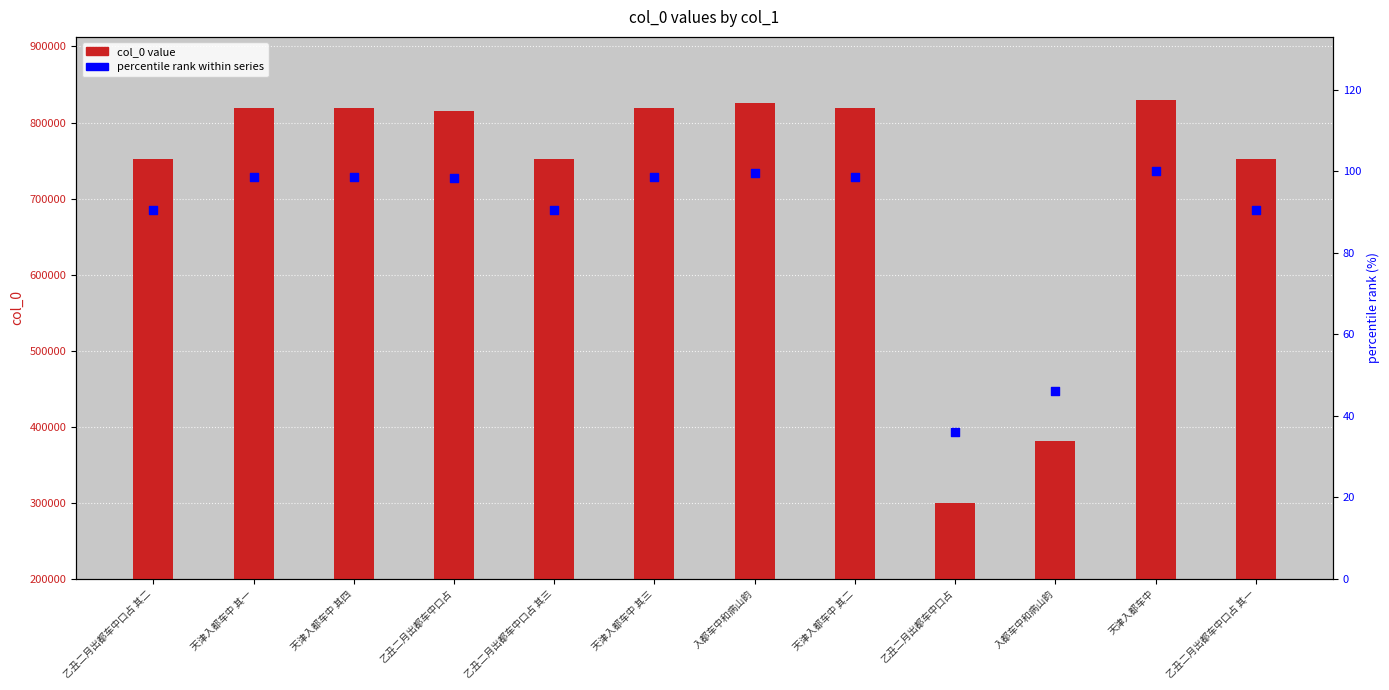

Which series has the widest spread of Y values?

col_0 value